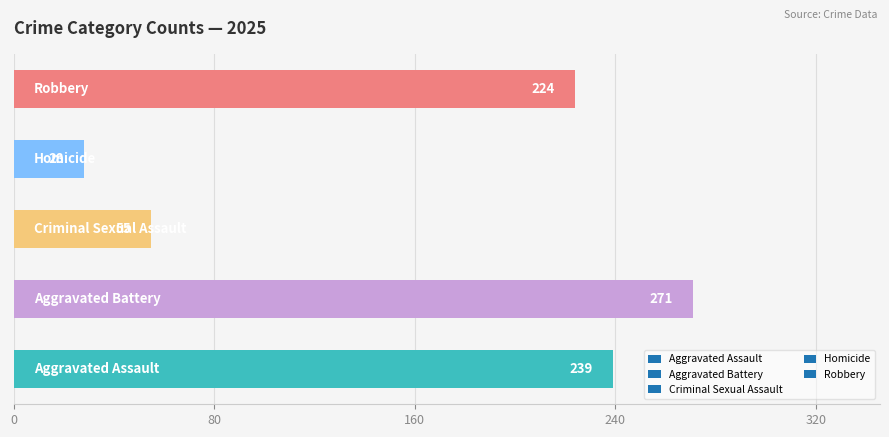

How many bars are there in total?

5